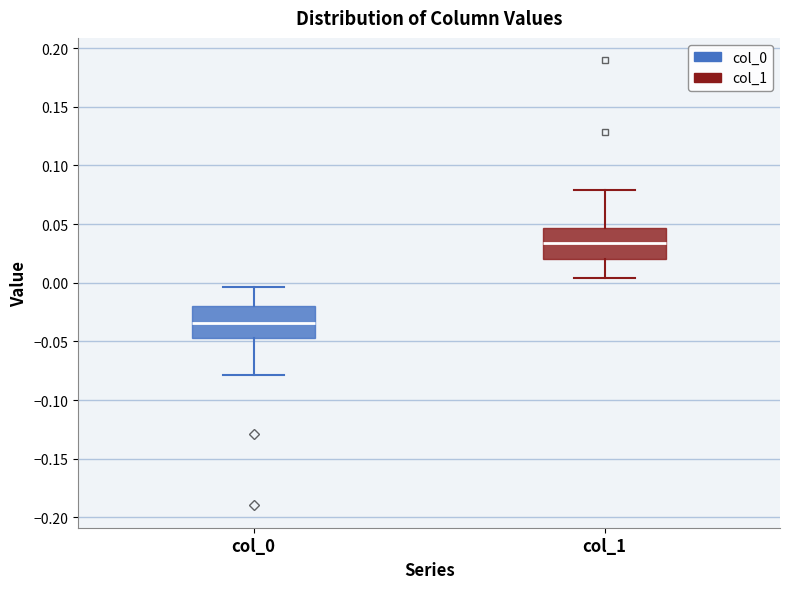

Where is the lower edge of the box for col_0 on the y-axis? The values are not printed on the chart, so give them approximately, as read against the axis.

-0.045